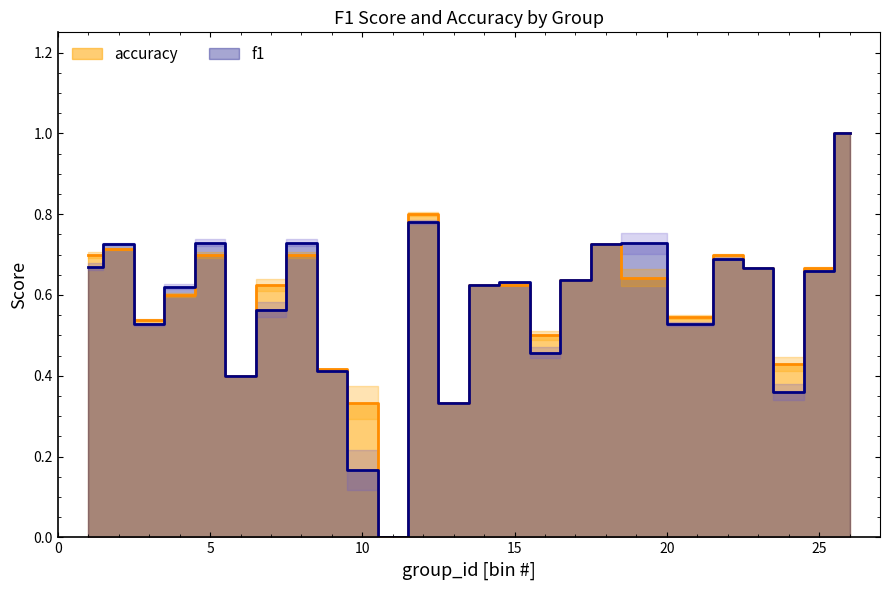

What is the sum of all f1 values?

14.4